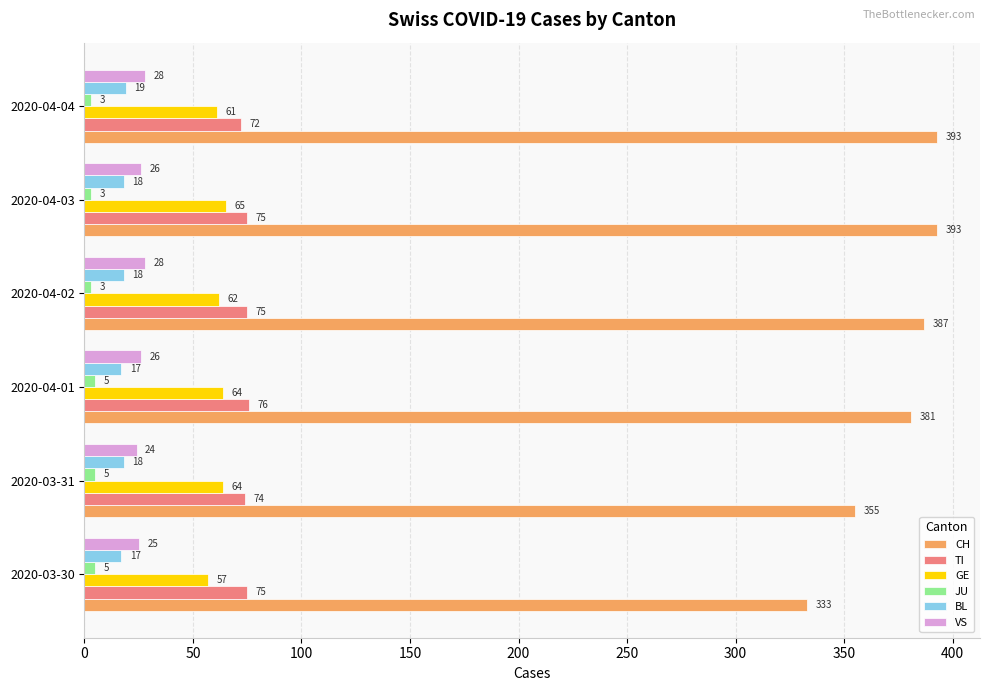

How many data points in JU are less than 5?

3